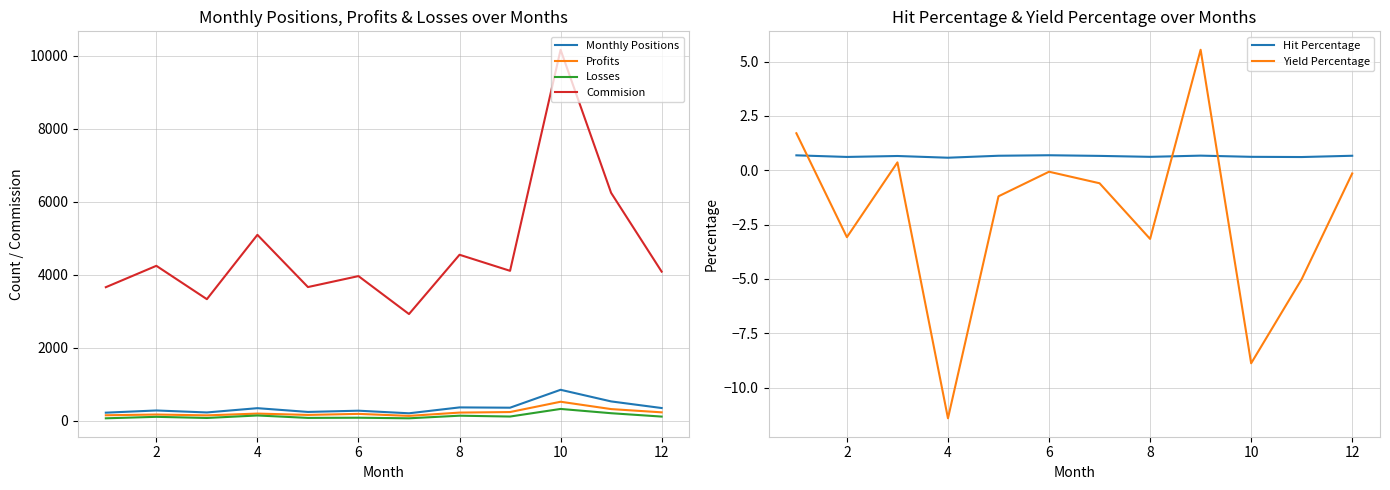

Does the chart display data point markers on the line(s)?

No